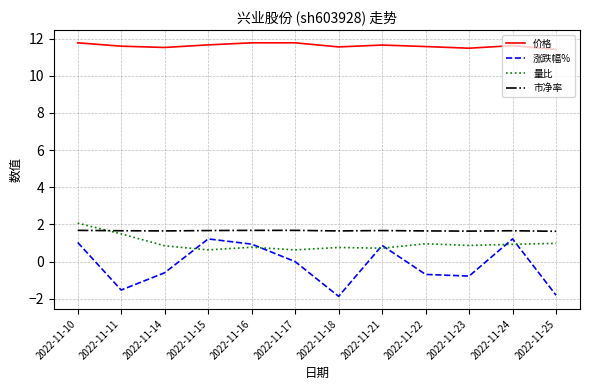

At which category does 量比 reach its first local valley?

2022-11-15